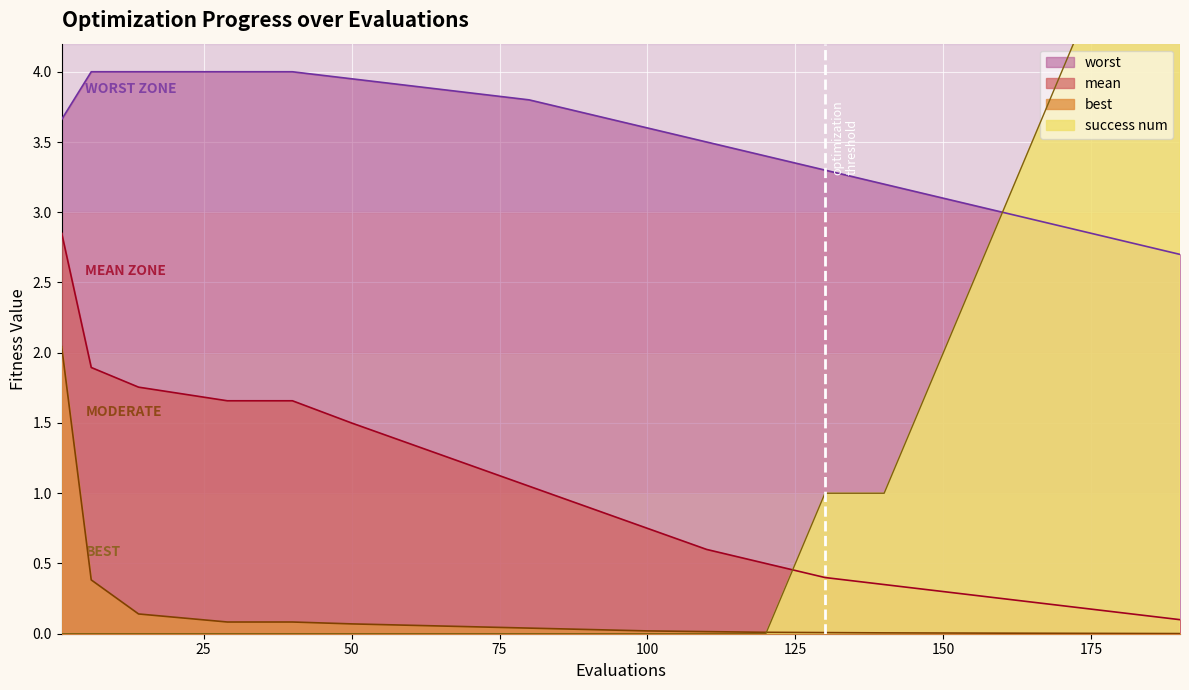

True or false: best and worst cross at least once.

False